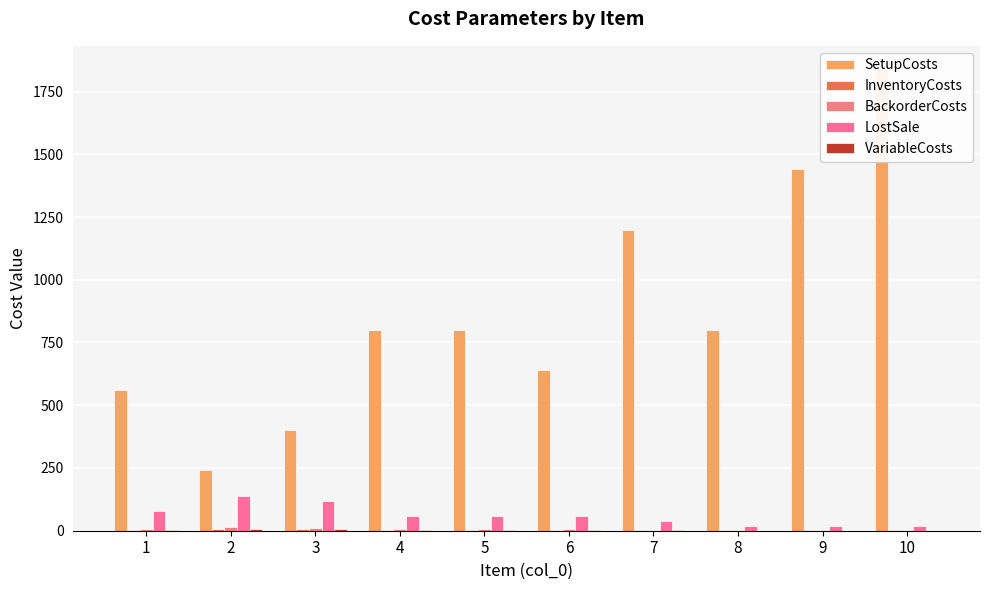

True or false: SetupCosts has a value of 640 at 6.

True